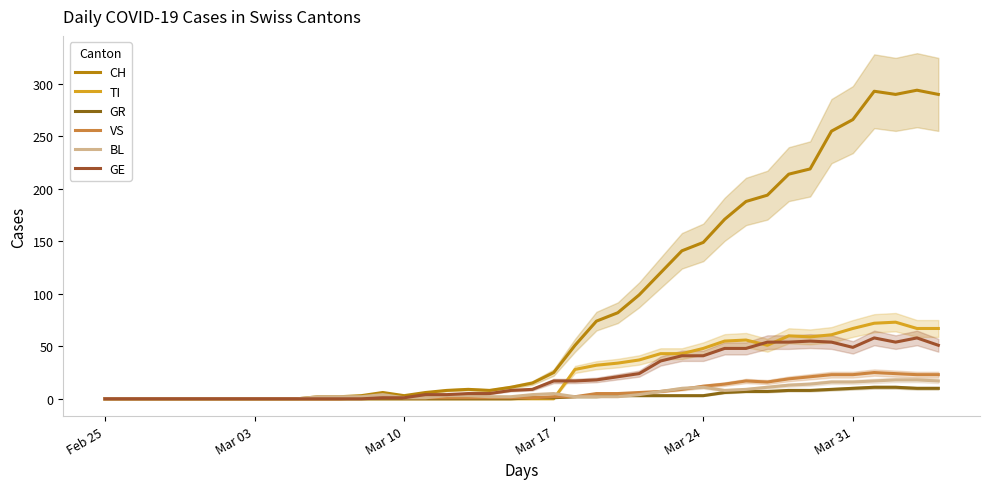

What is the average value of the TI series?

24